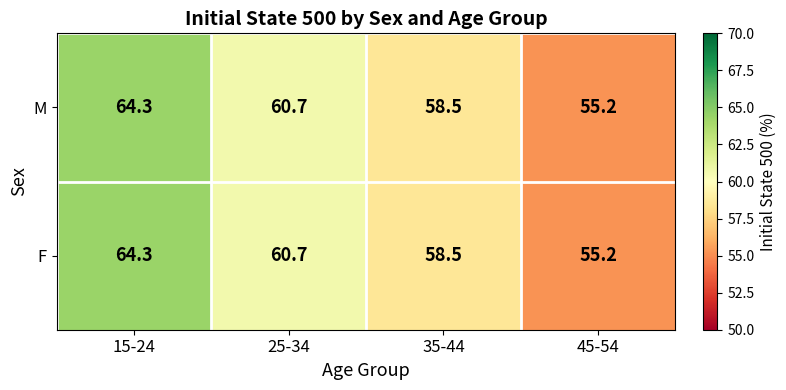

At which category is the sum across all series the highest?

15-24